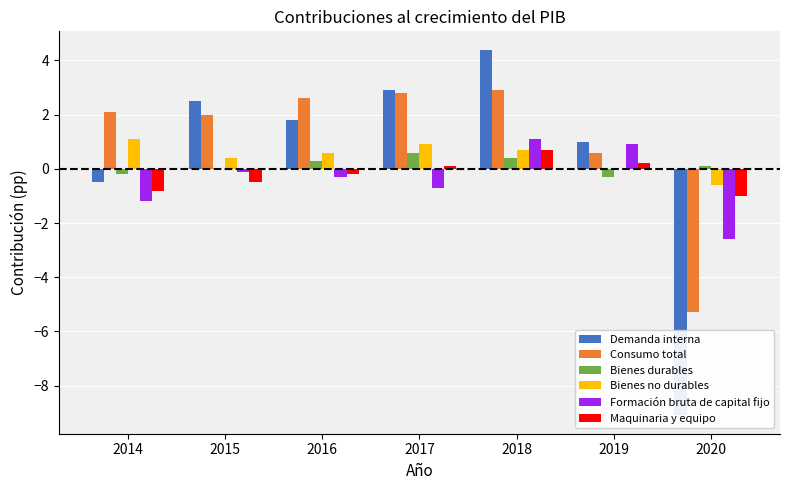

How many groups of bars are there?

7